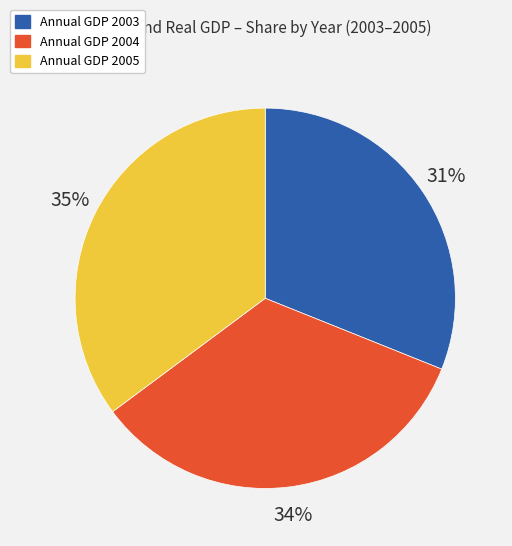

To the nearest percent, what is the average slice percentage?

33%